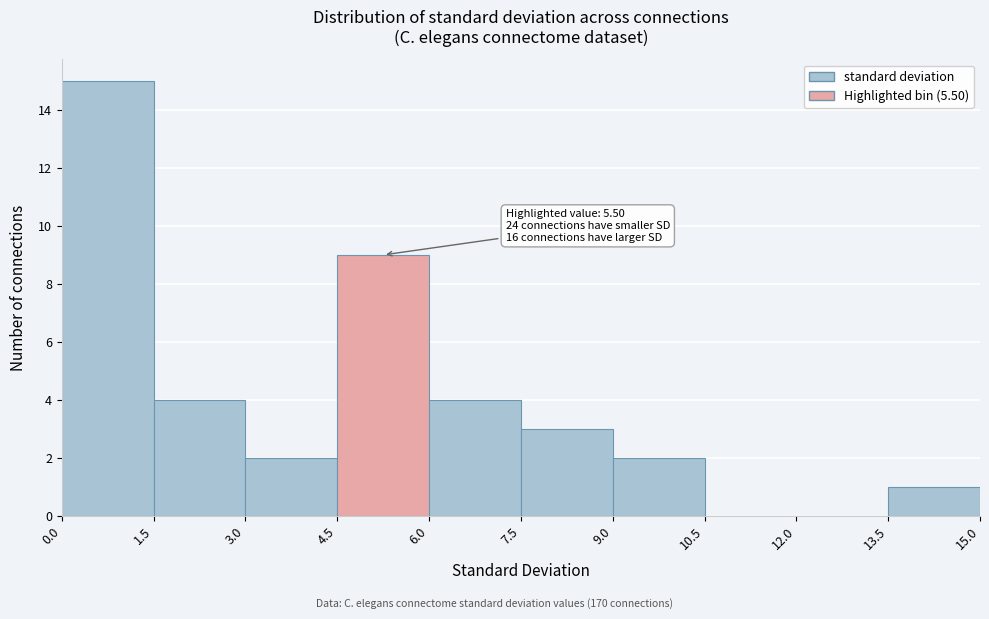

Which range on the x-axis has the tallest bar?

0.0 to 1.5